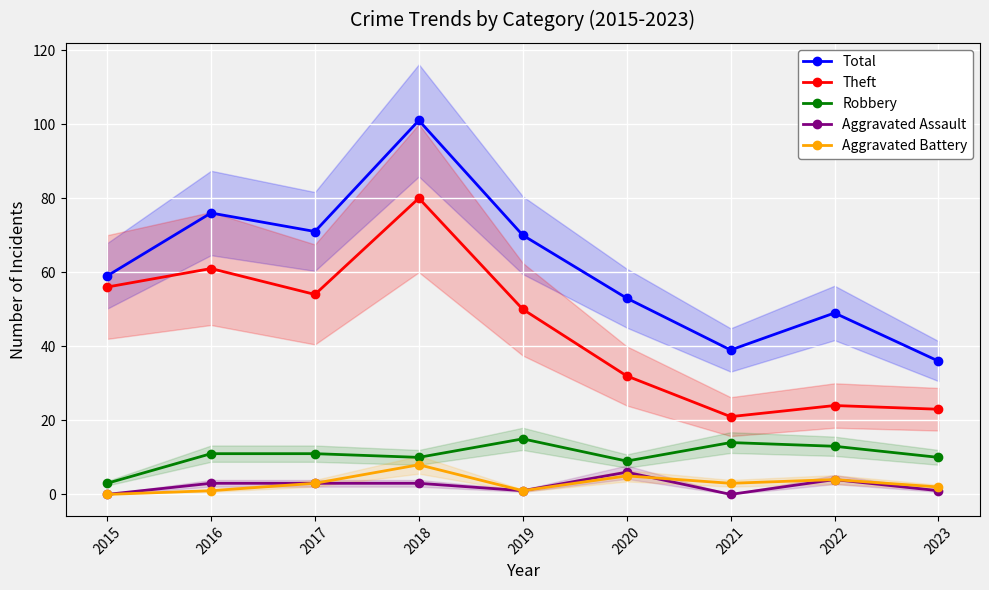

What is the value of the Aggravated Assault point at the 6th from the left?

6